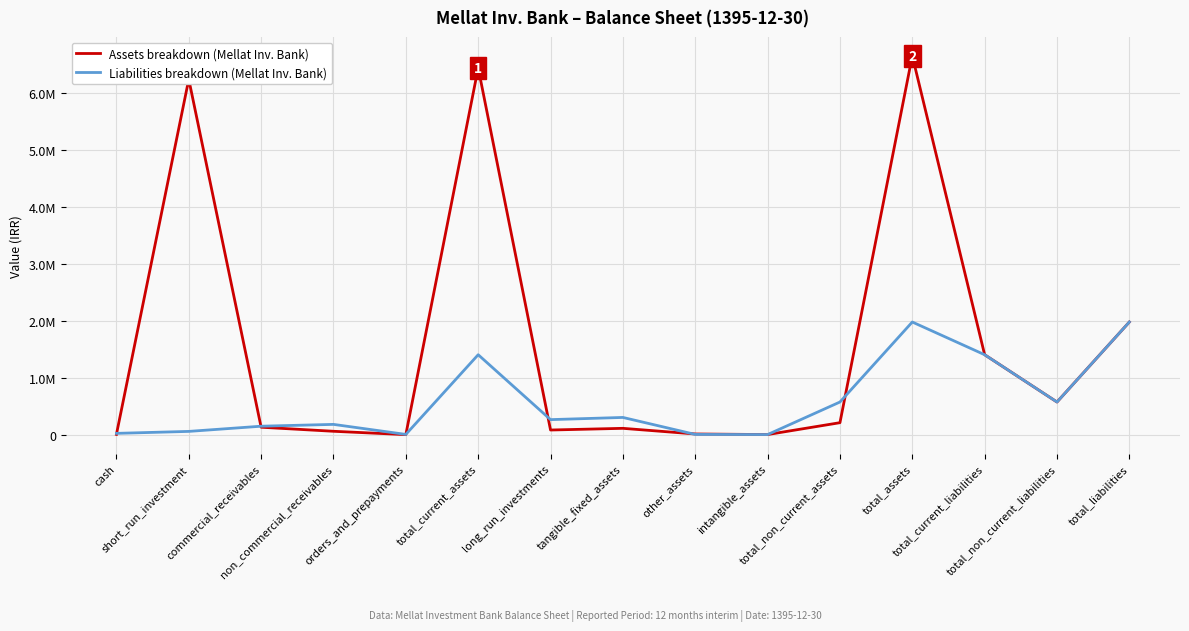

Rank the series by their average value, from lowest to highest.

Liabilities breakdown (Mellat Inv. Bank), Assets breakdown (Mellat Inv. Bank)